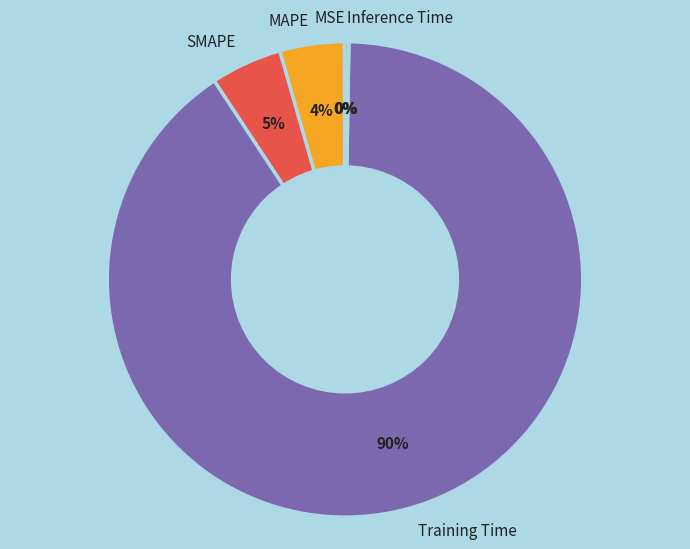

To the nearest percent, what is the combined percentage of MAPE and Training Time?

95%